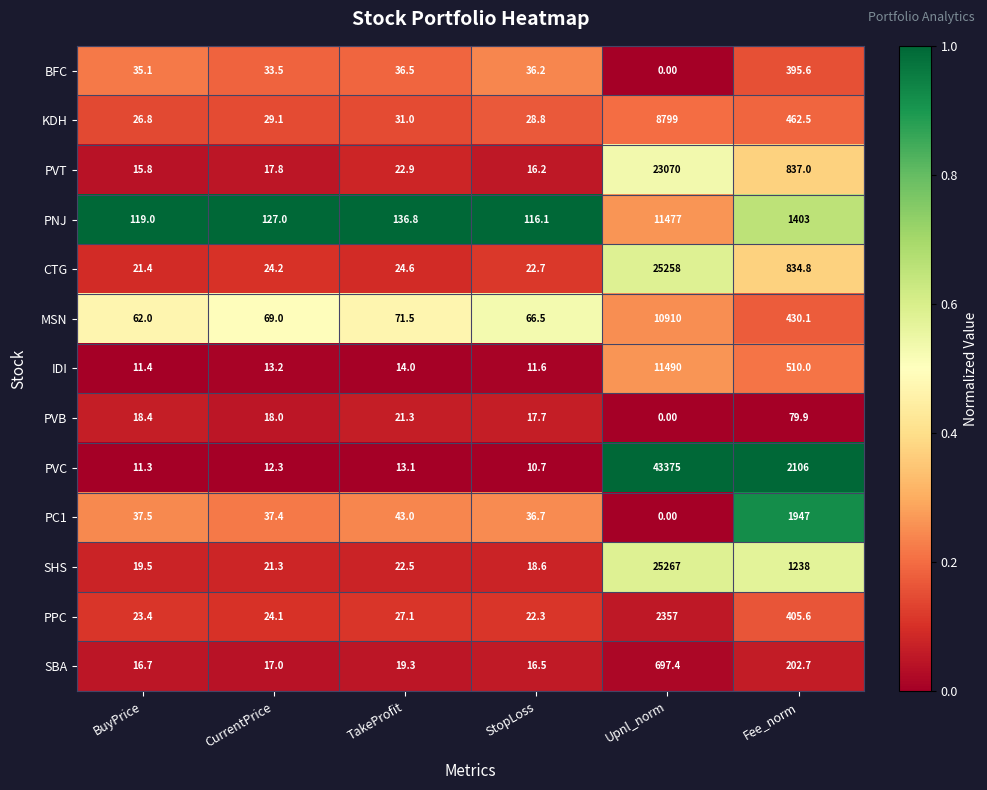

What is the sum of the IDI values at CurrentPrice and StopLoss?

24.8